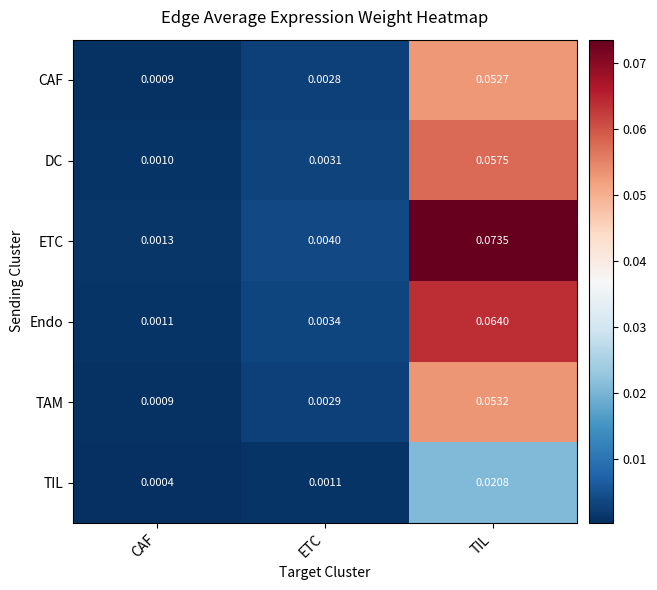

Which series has the largest total across all categories?

ETC